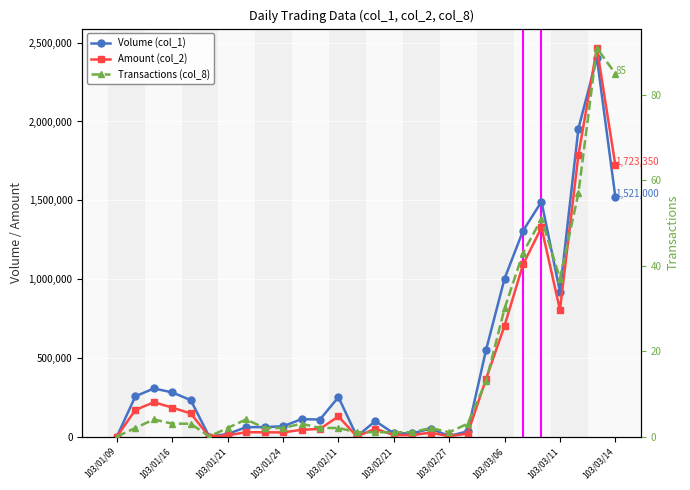

True or false: Amount (col_2) and Transactions (col_8) cross at least once.

False